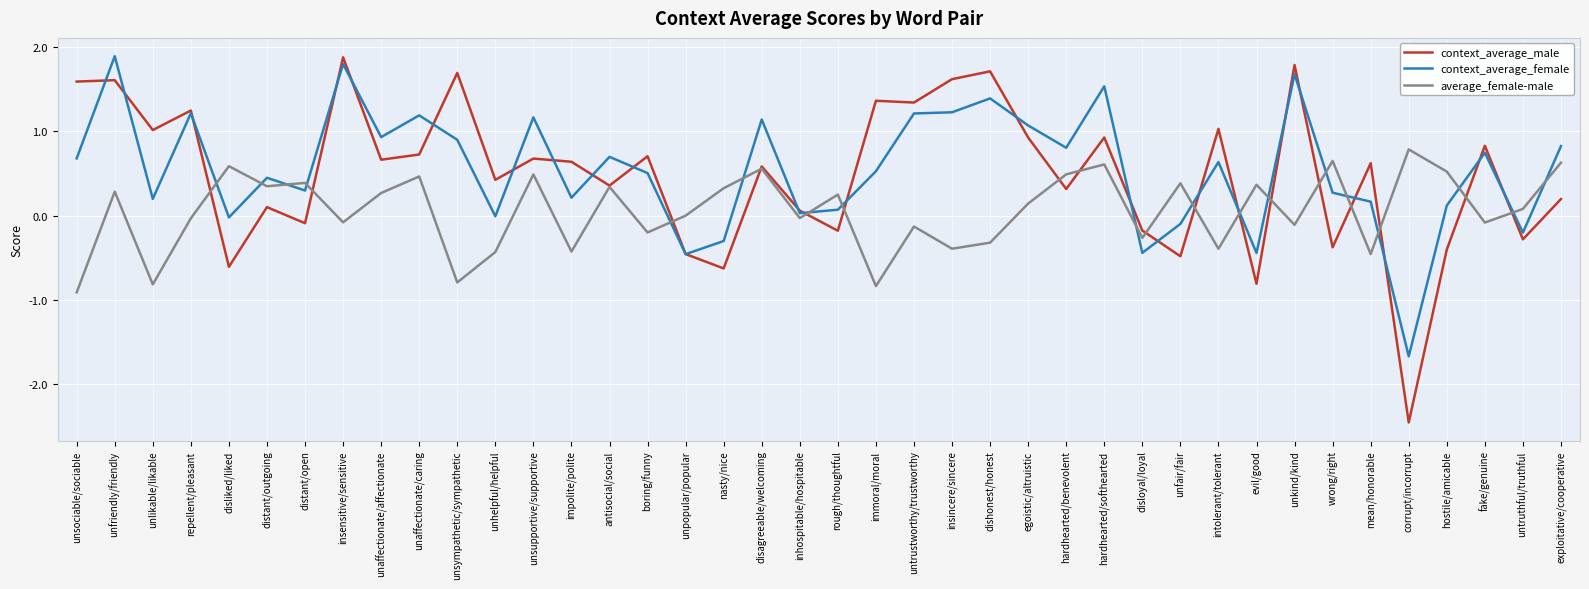

What is the difference between the highest and lowest values at fake/genuine?

0.9